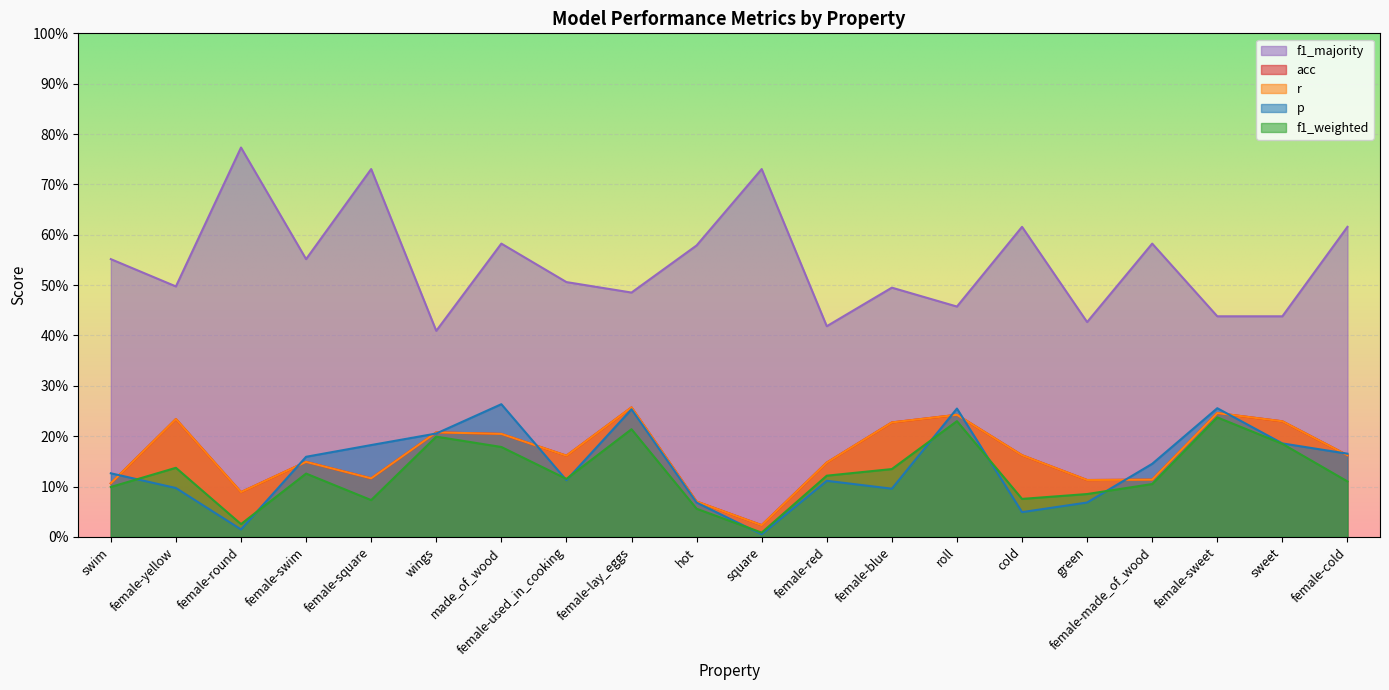

True or false: f1_majority and acc intersect in this chart.

False